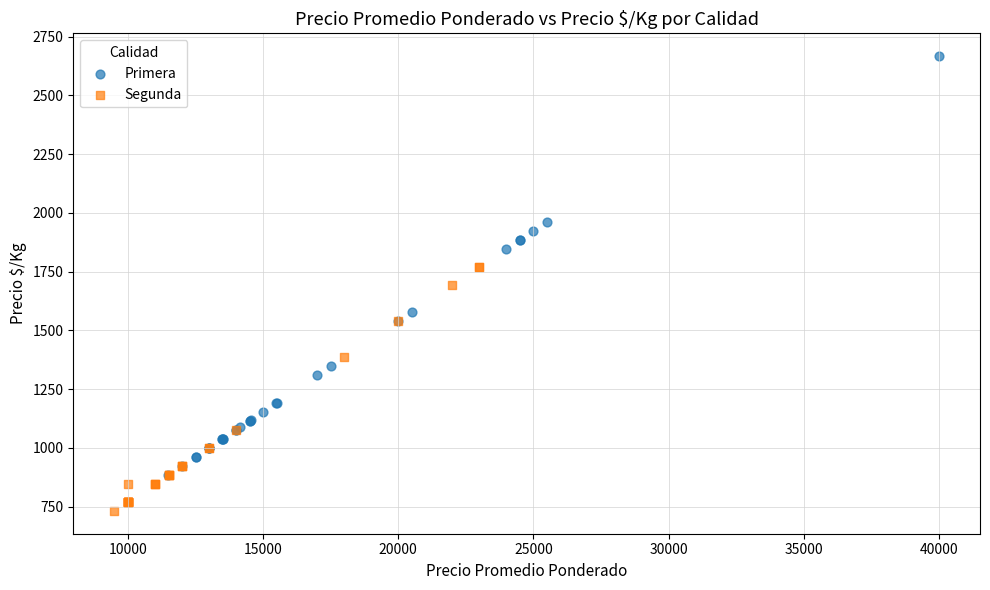

Which series reaches the maximum Y coordinate?

Primera